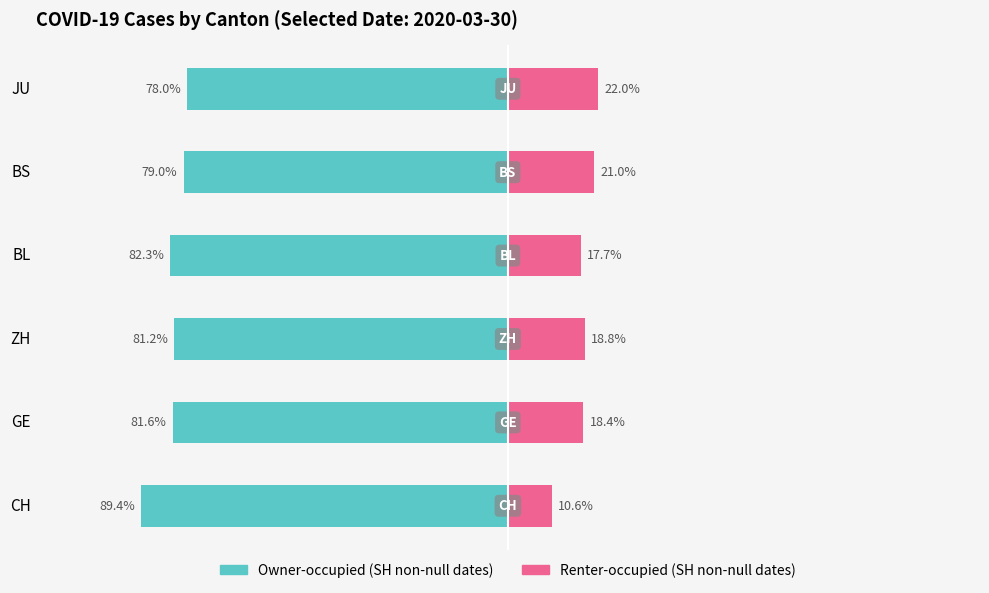

The Renter-occupied (SH non-null dates) series shows 26.4 at BL. True or false?

False